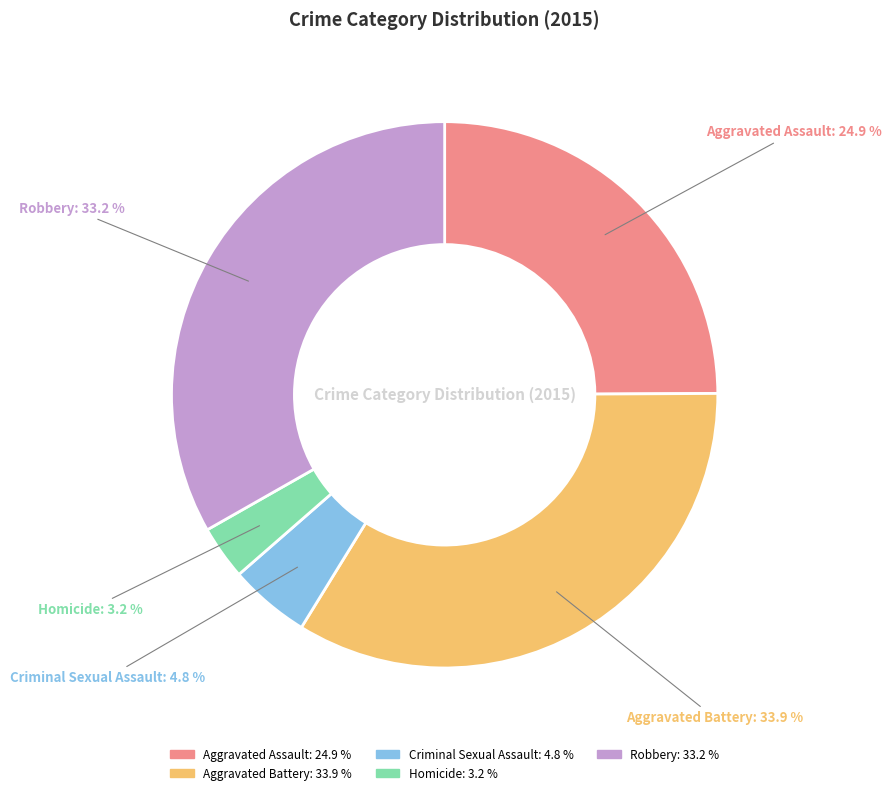

Which has a higher value, Criminal Sexual Assault or Aggravated Battery?

Aggravated Battery